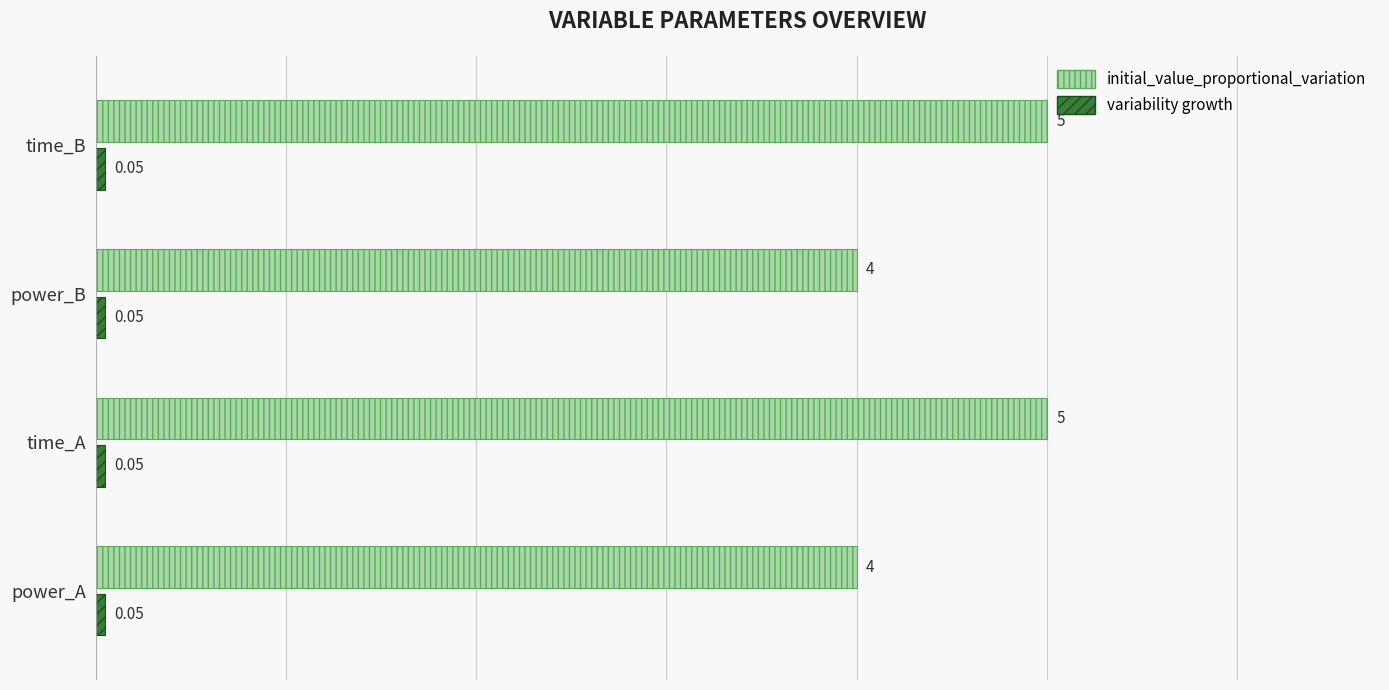

What is the sum of all initial_value_proportional_variation values?

18.0